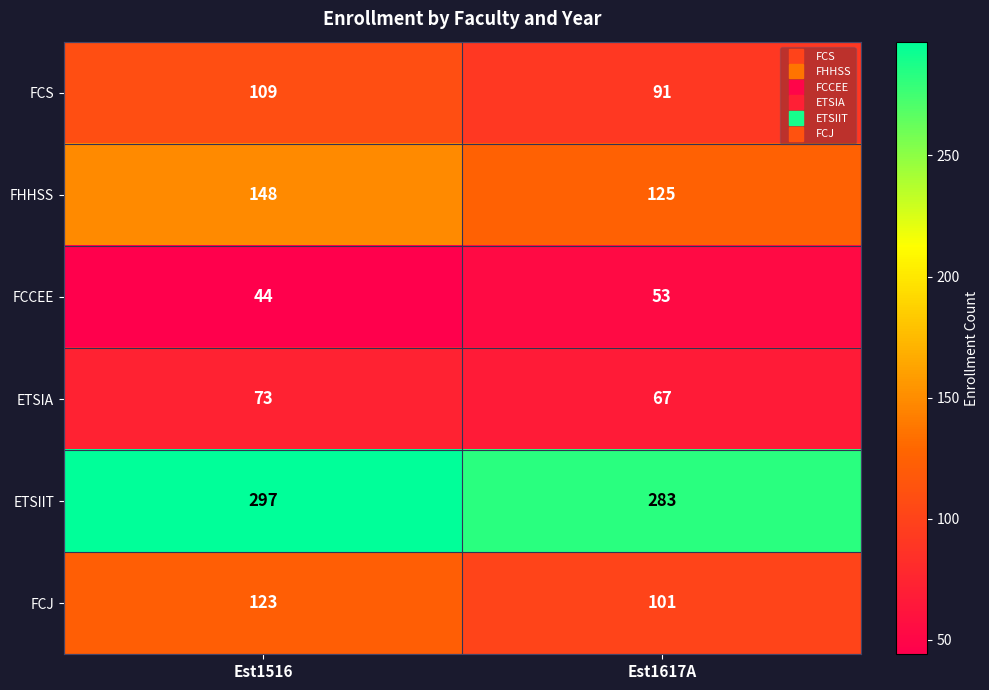

Rank the series at Est1516 from highest to lowest value.

ETSIIT, FHHSS, FCJ, FCS, ETSIA, FCCEE